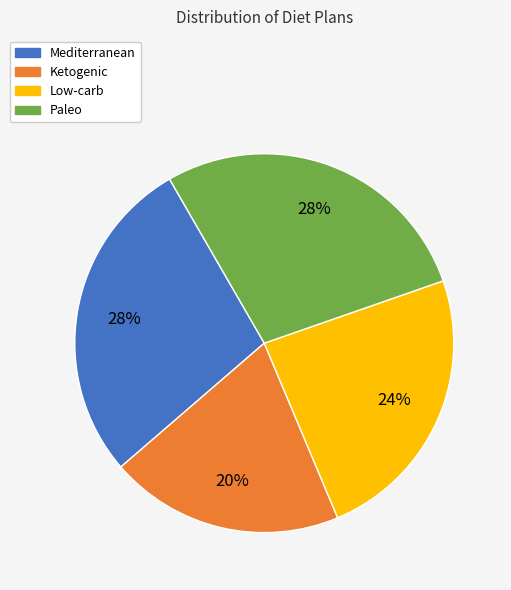

Is it true that Mediterranean is 42% of the pie?

False